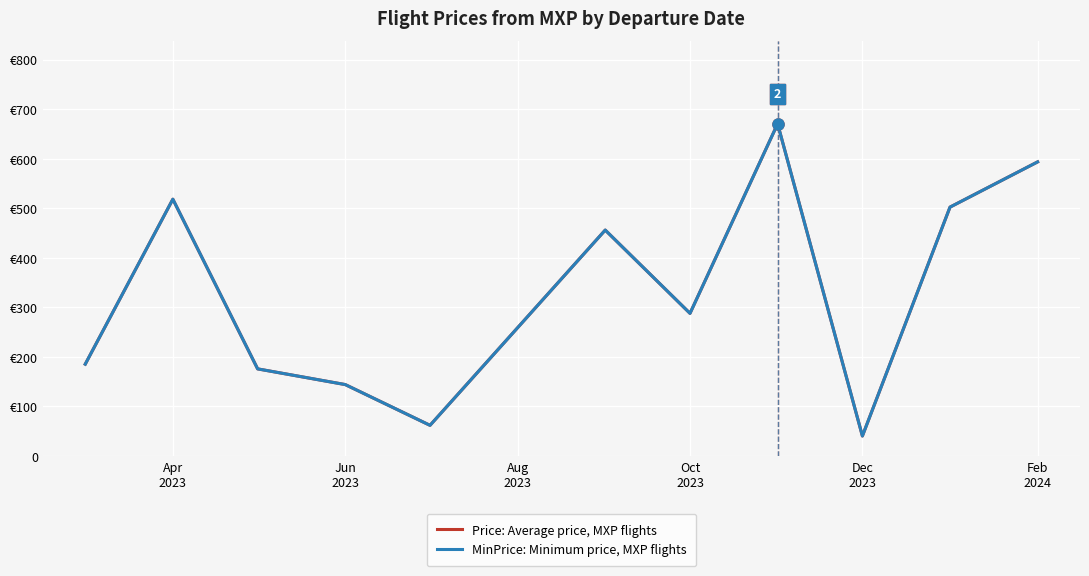

At how many categories does at least one series exceed 614?

1